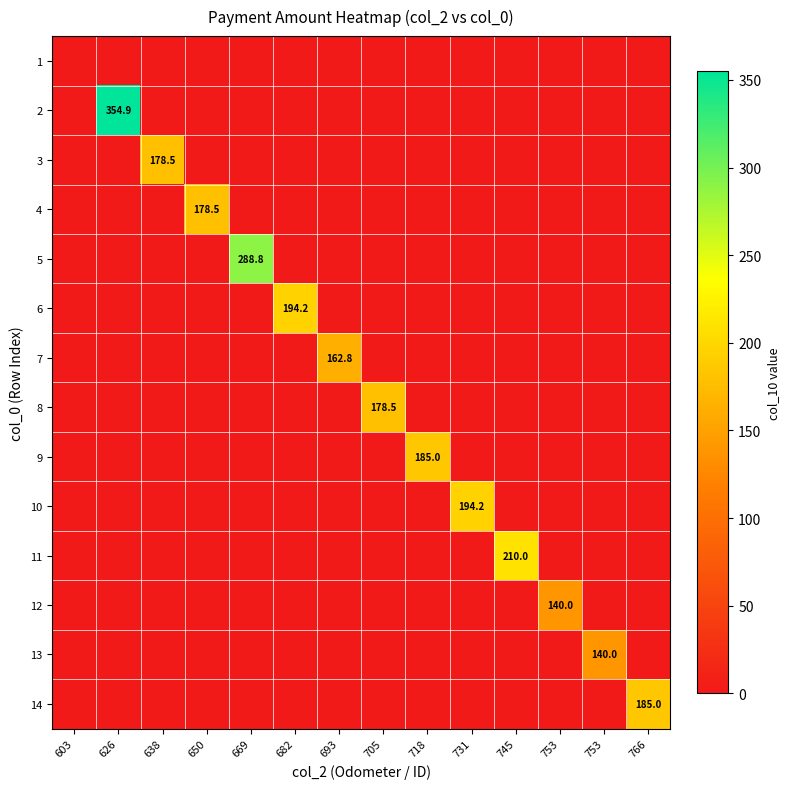

Between 731 and 753, which series saw the biggest shift?

10